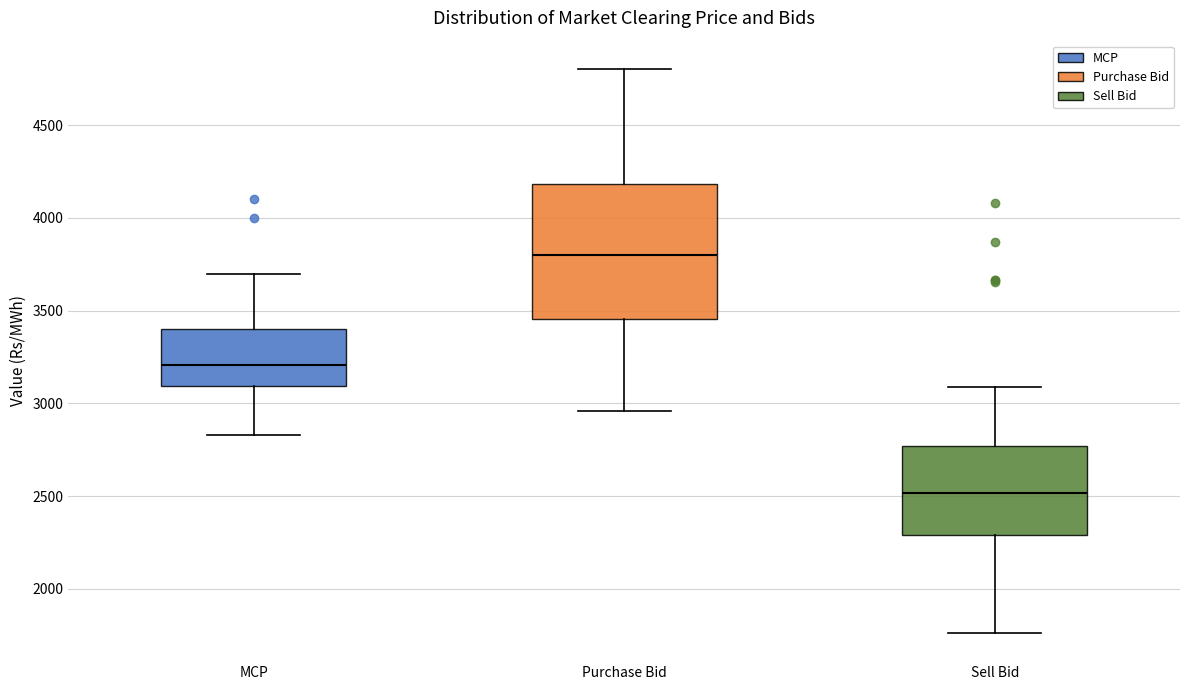

Which box's median line is the highest?

Purchase Bid